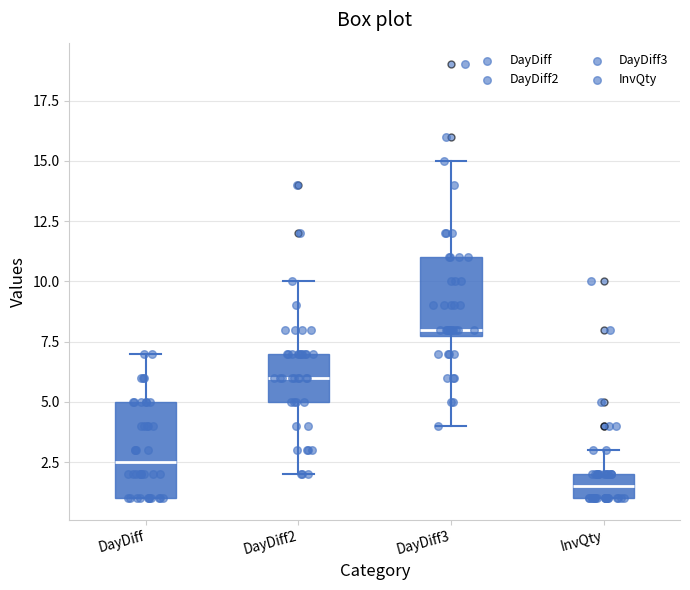

Which box has the lowest median line?

InvQty